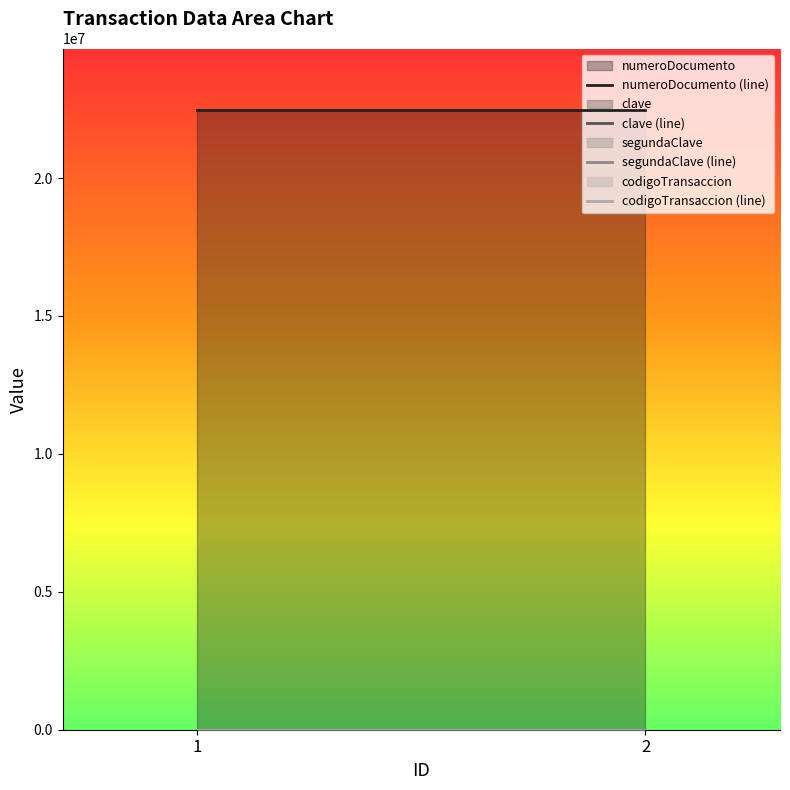

At how many categories does at least one series exceed 6076128?

2